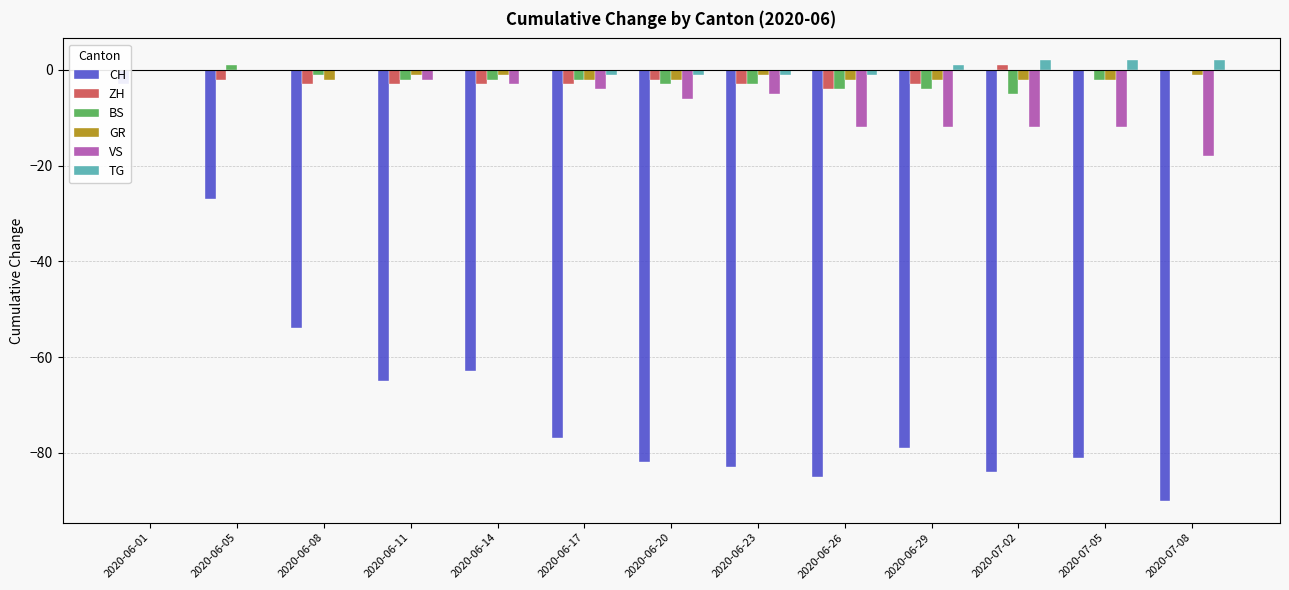

How many data points in VS are less than -5?

6